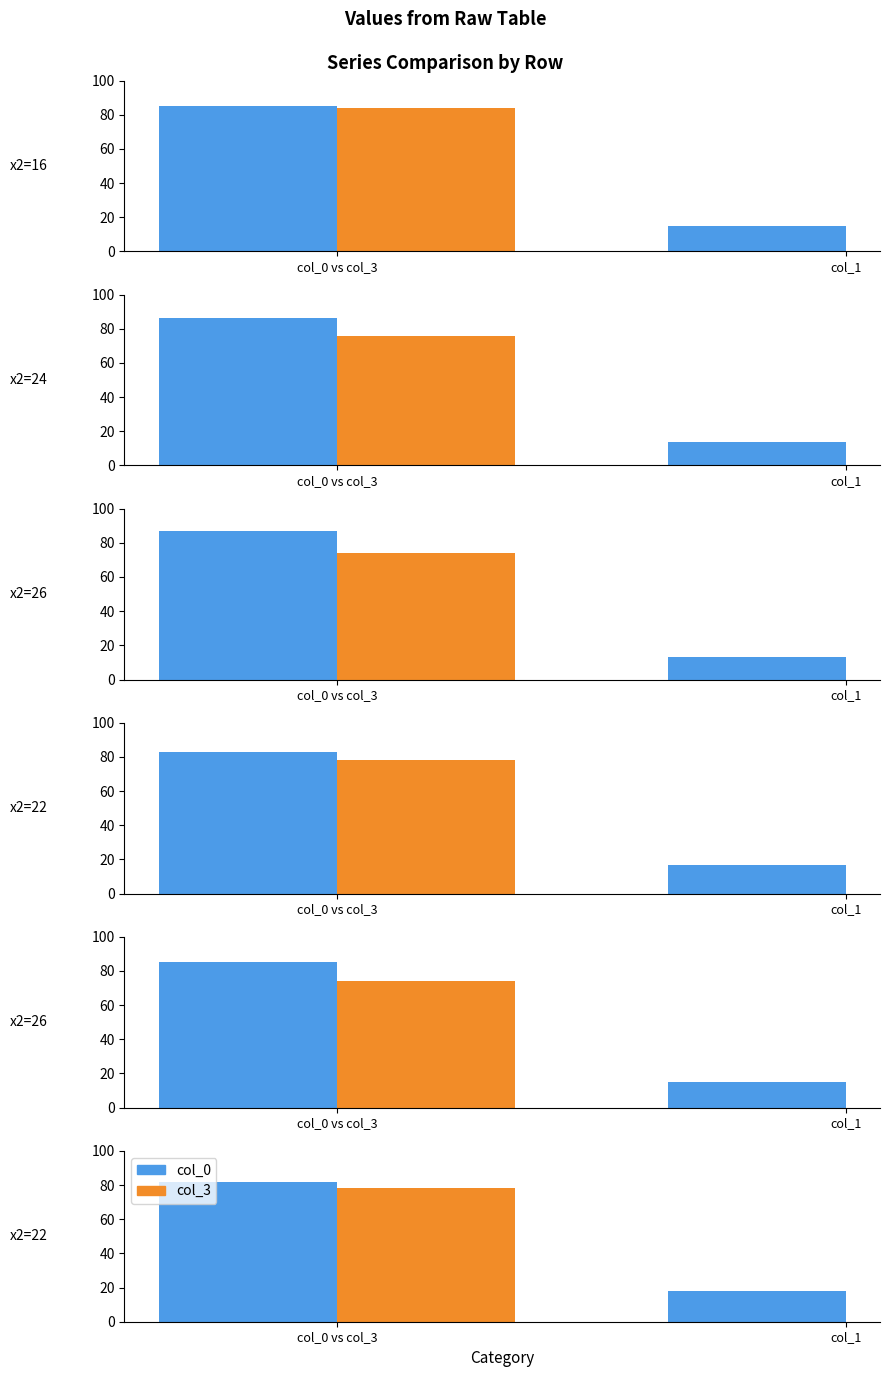

Which series has the largest range (max minus min)?

col_3